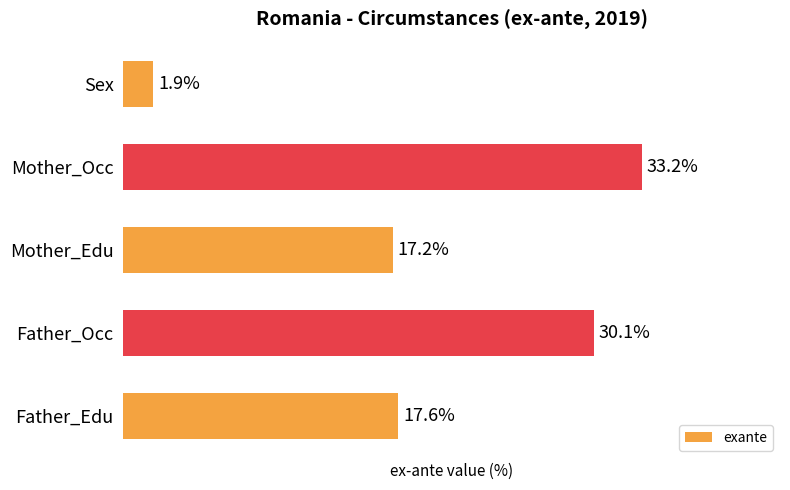

List the labels in order of value, largest first.

Mother_Occ, Father_Occ, Father_Edu, Mother_Edu, Sex